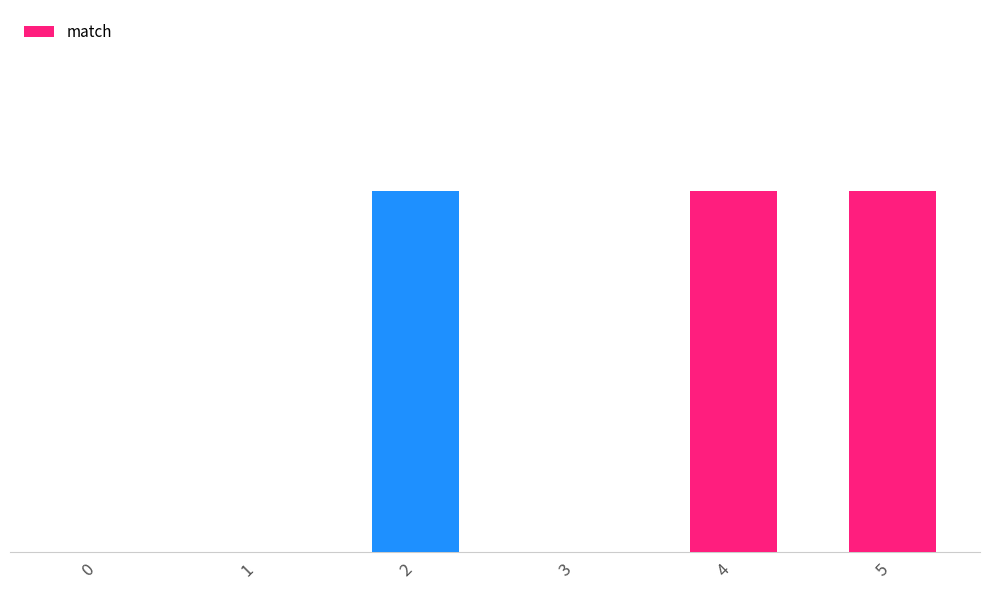

Count the values in the range 0 to 1.

6